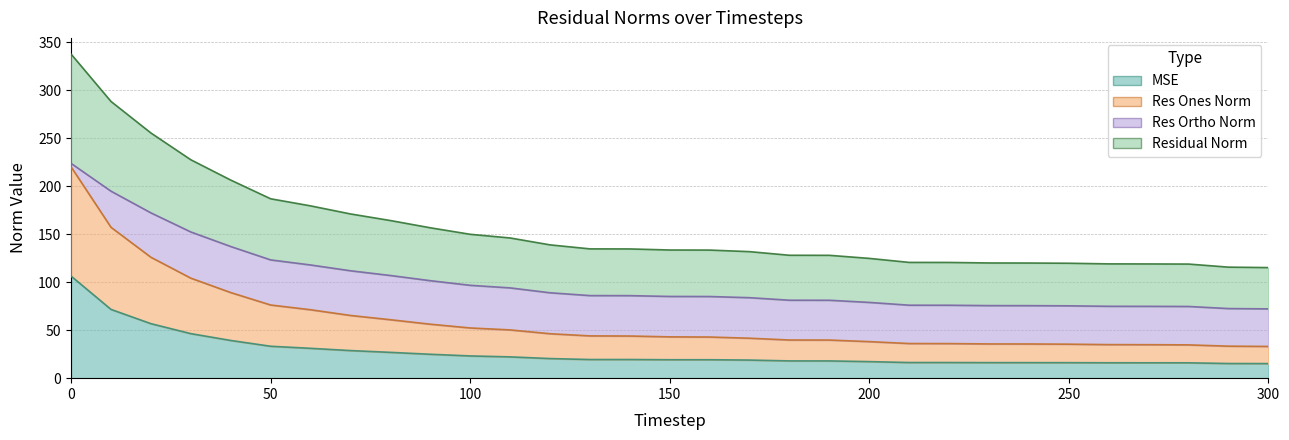

Between 180 and 210, which series saw the biggest shift?

residual_norm